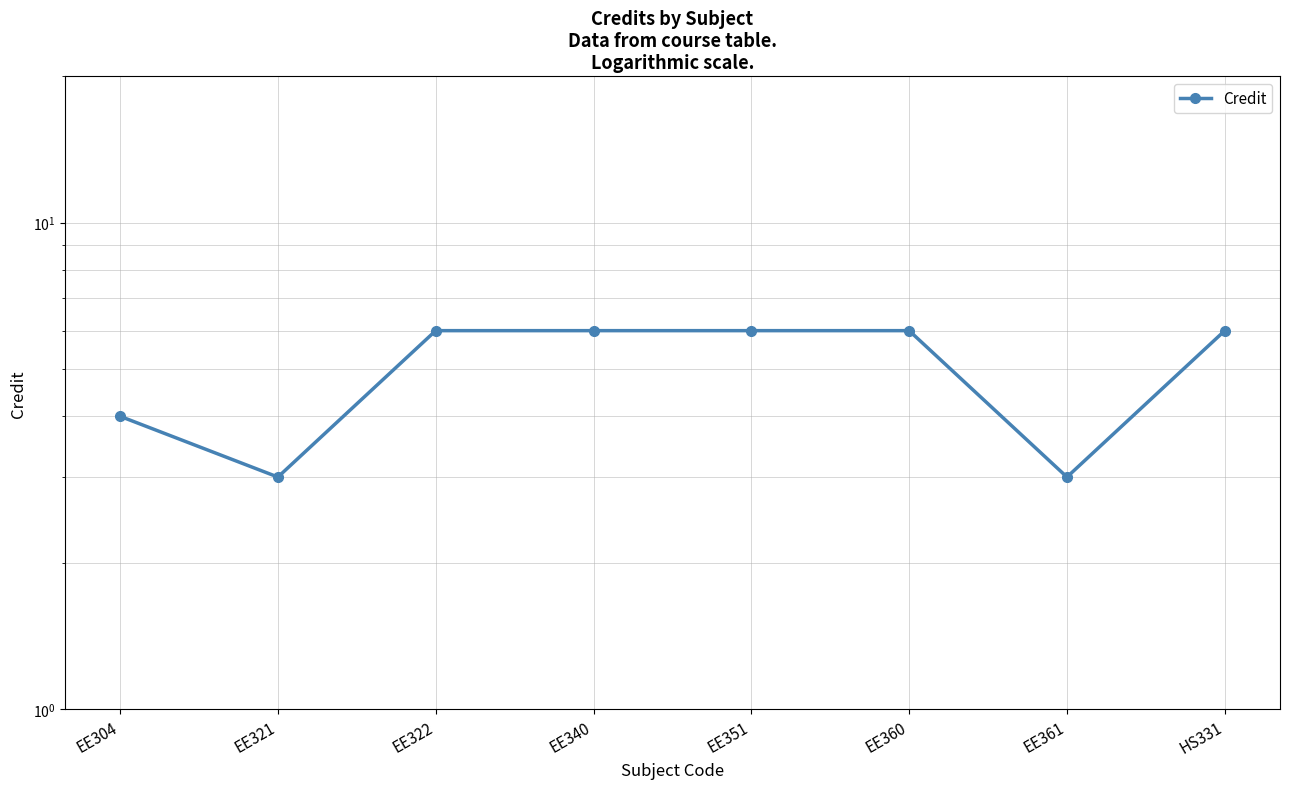

Reading right to left, transcribe all the data shown in this chart.

6	3	6	6	6	6	3	4